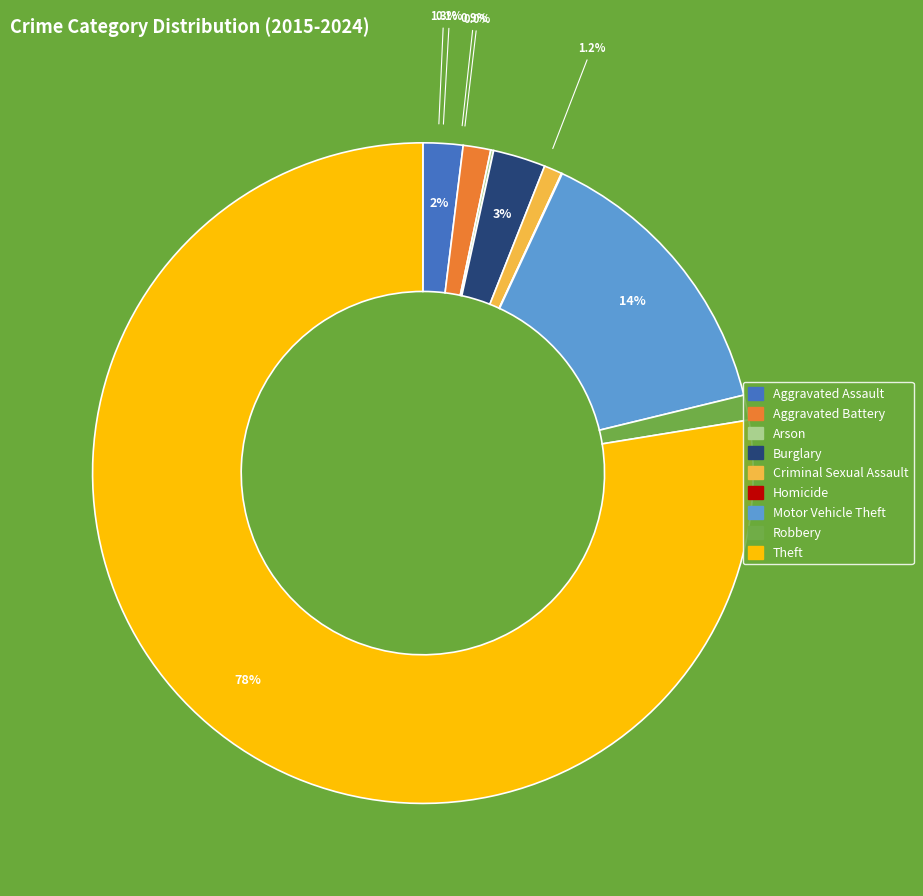

True or false: Motor Vehicle Theft accounts for 29% of the total.

False